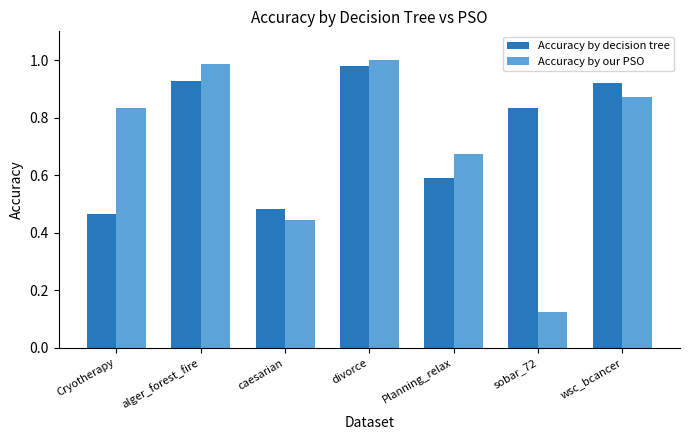

Between Cryotherapy and sobar_72, which series saw the biggest shift?

Accuracy by our PSO